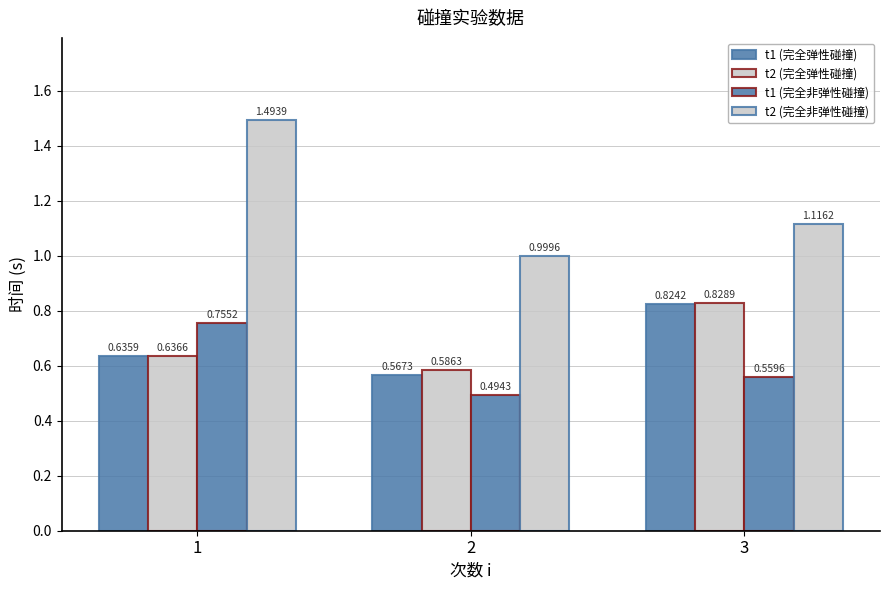

Count the number of data series in this chart.

4